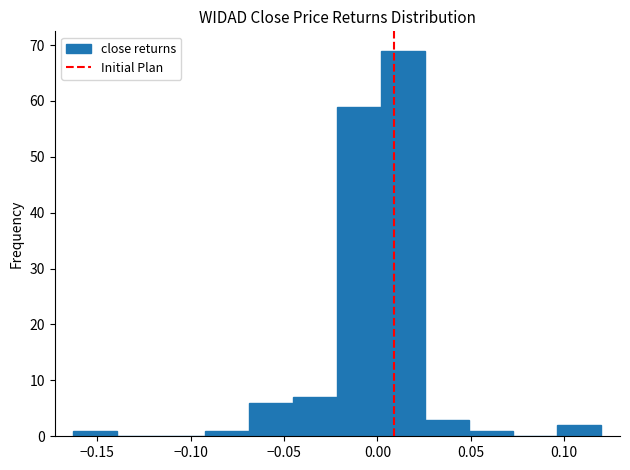

What is the height of the bar covering 0.025 to 0.050 on the x-axis? Neither the bar edges nor the heights are printed on the chart, so give them approximately, as read against the axes.

3